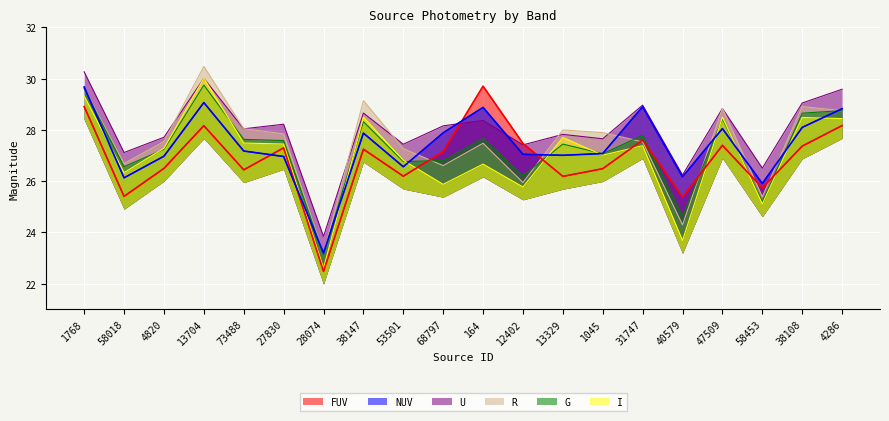

At which label does U reach its peak?

1768